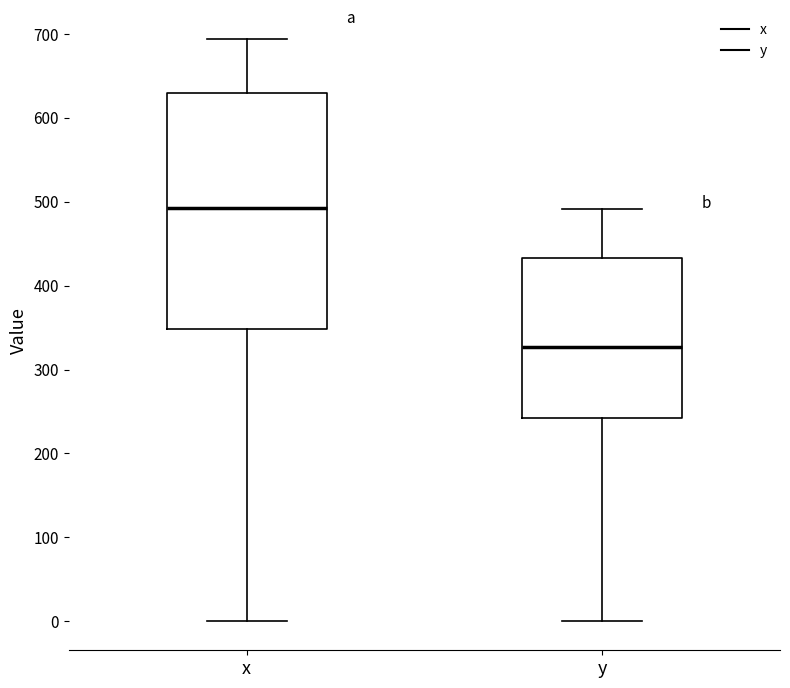

Which box has the highest median line?

x